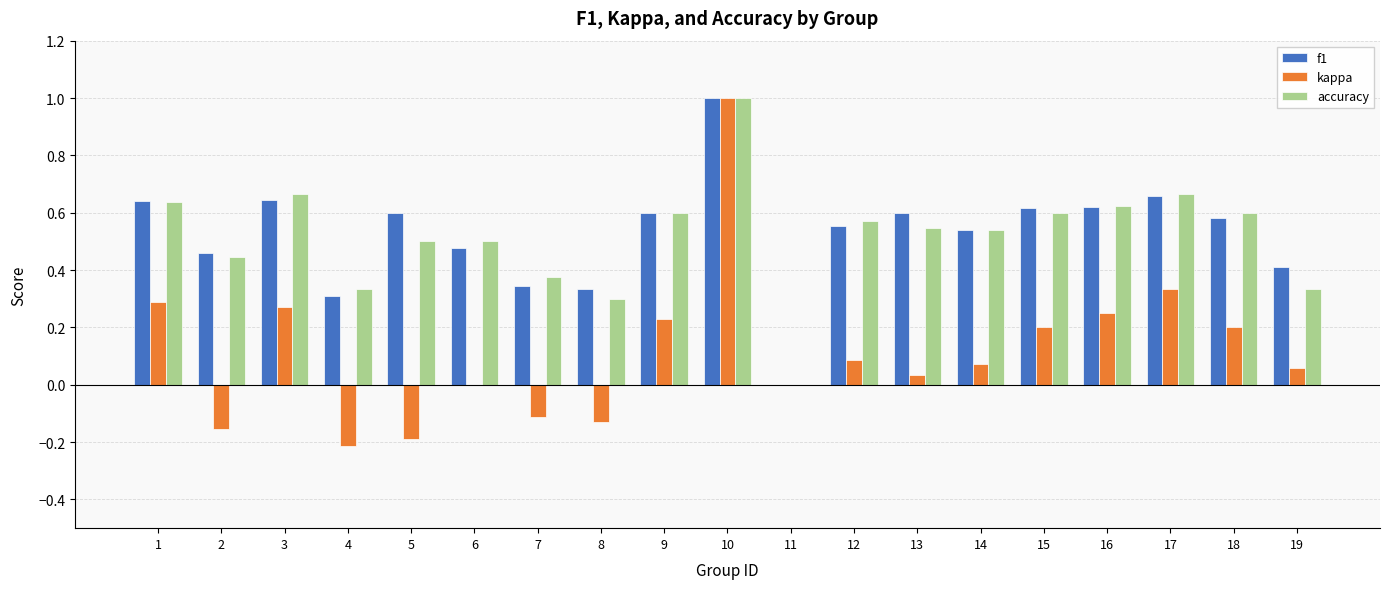

What are all the series names shown in the legend?

f1, kappa, accuracy